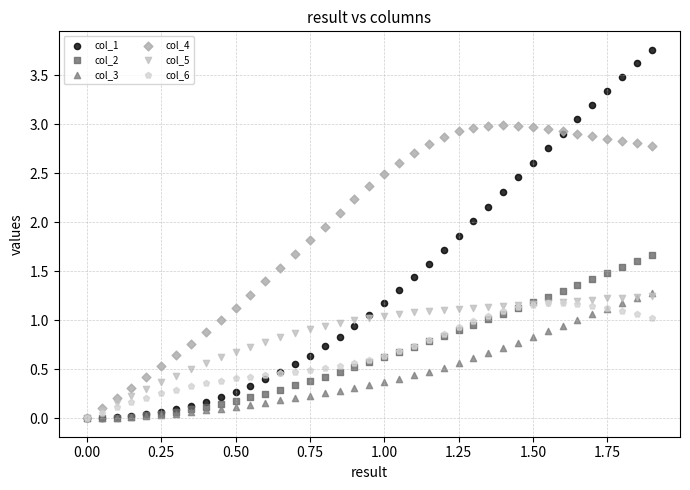

What are all the series names shown in the legend?

col_1, col_2, col_3, col_4, col_5, col_6